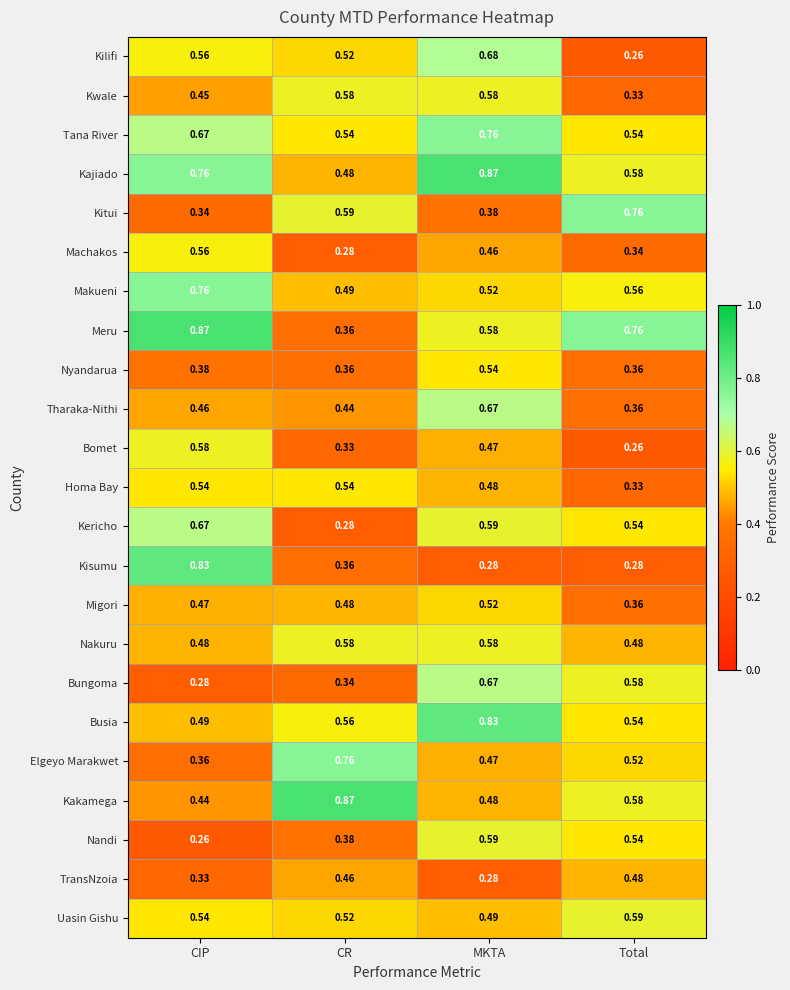

At which label is Migori closest to 0?

Total